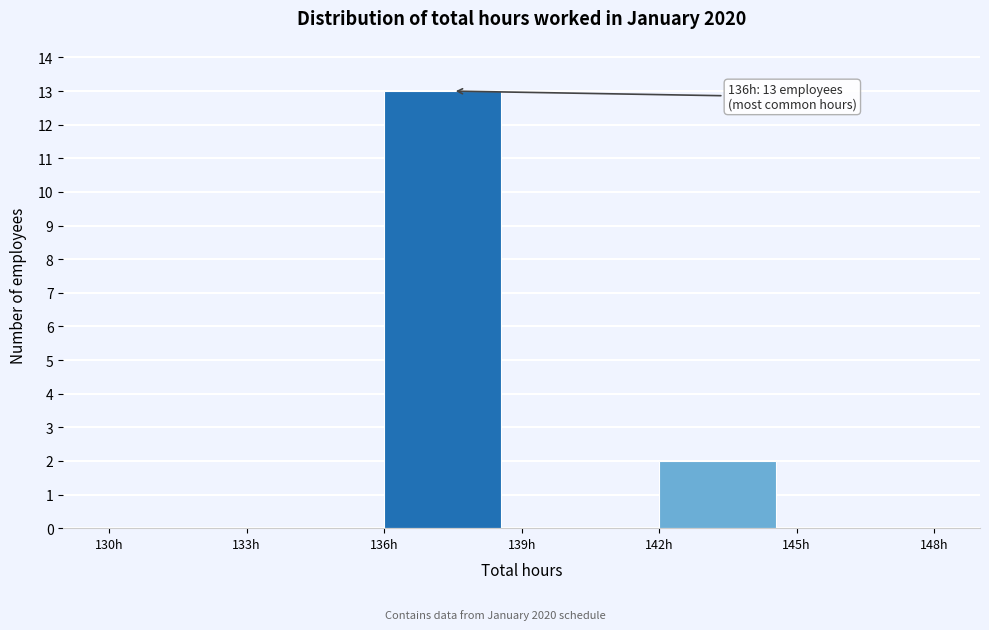

Which range on the x-axis has the tallest bar?

136 to 139